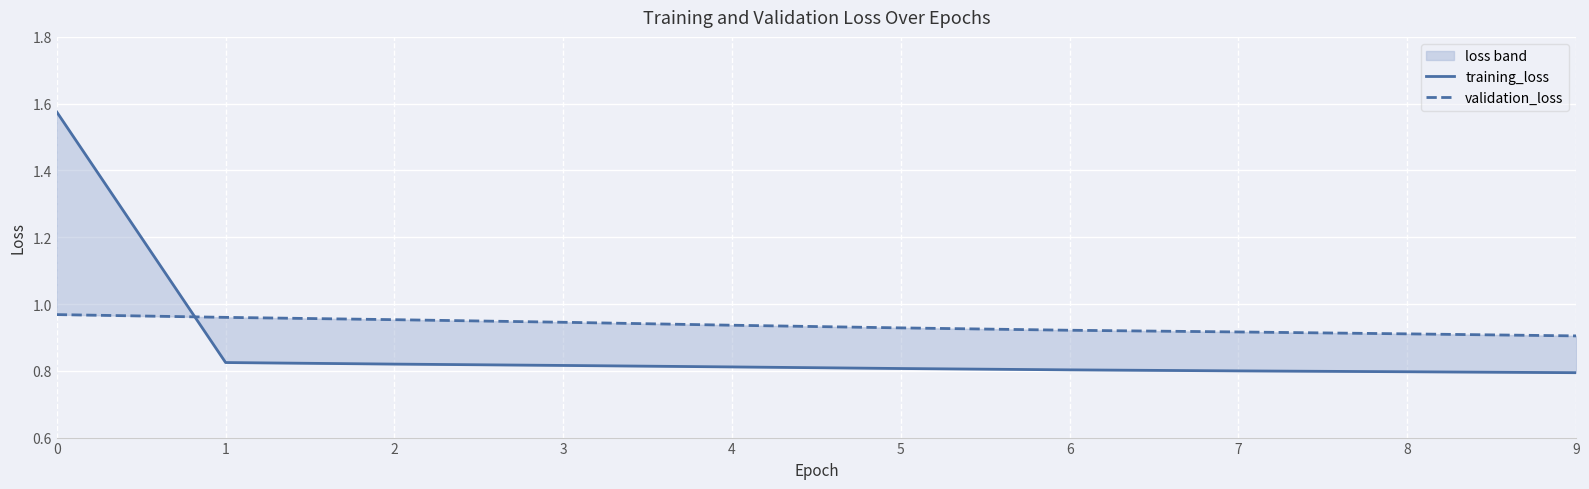

True or false: training_loss has a value of 0.5 at 8.

False